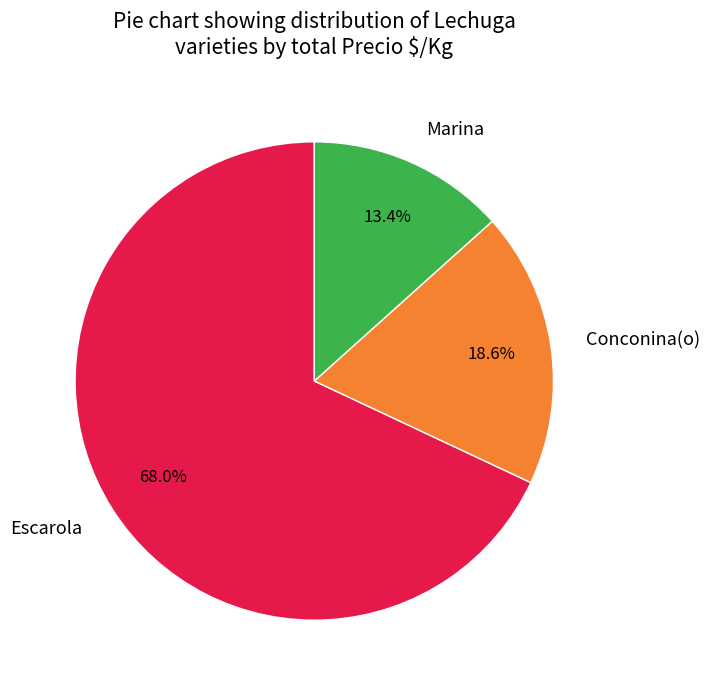

Which category has the biggest portion of the pie?

Escarola